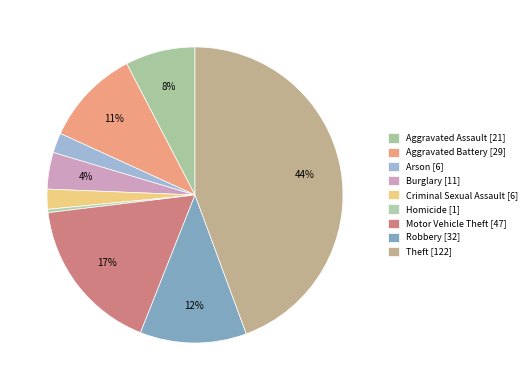

Approximately how many times larger is the value at Theft compared to Burglary?

11.1